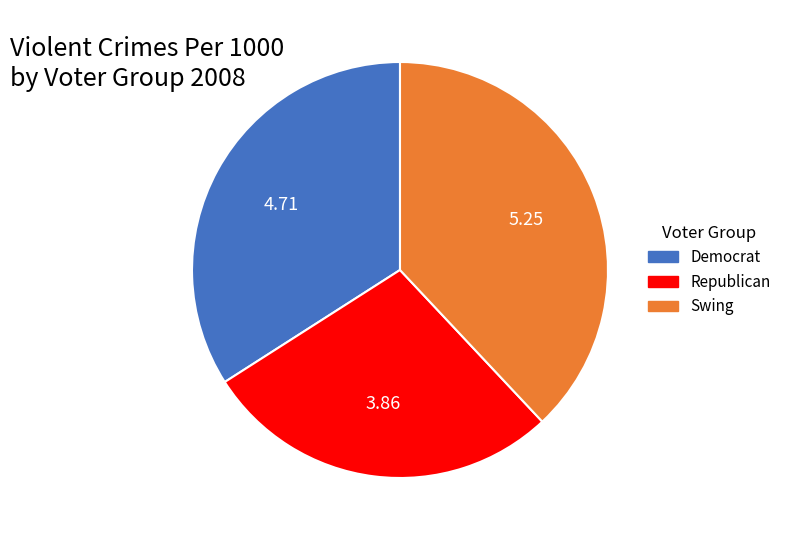

Approximately how many times larger is the value at Republican compared to Democrat?

0.8